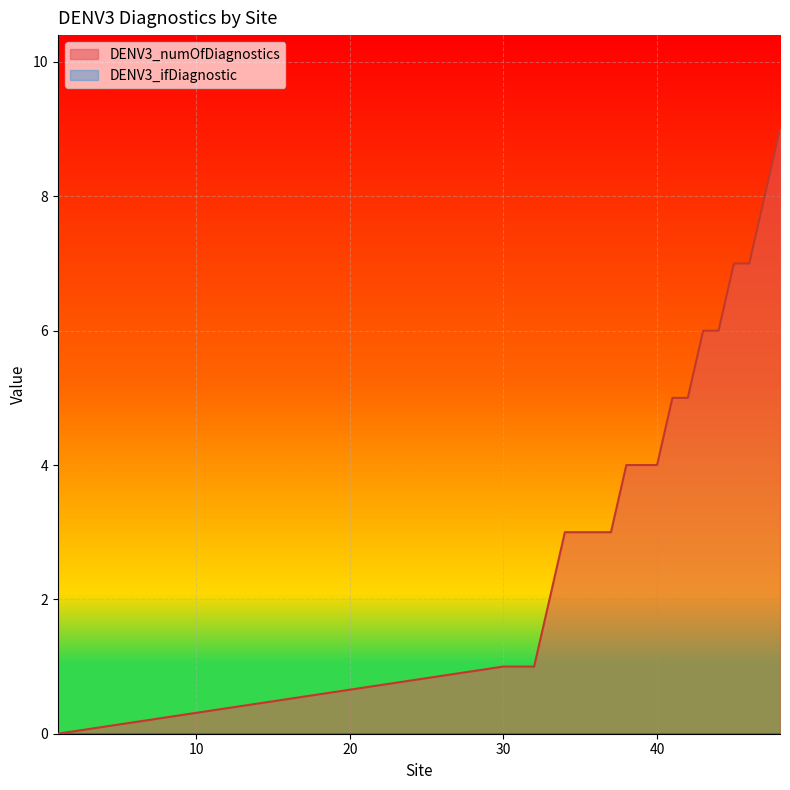

What is the change in value from 34 to 44?

+3